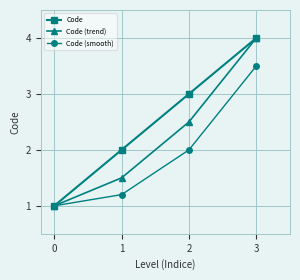

Reading left to right, extract all data points from this chart.

Code: 0=1.0	1=2.0	2=3.0	3=4.0
Code (trend): 0=1.0	1=1.5	2=2.5	3=4.0
Code (smooth): 0=1.0	1=1.2	2=2.0	3=3.5